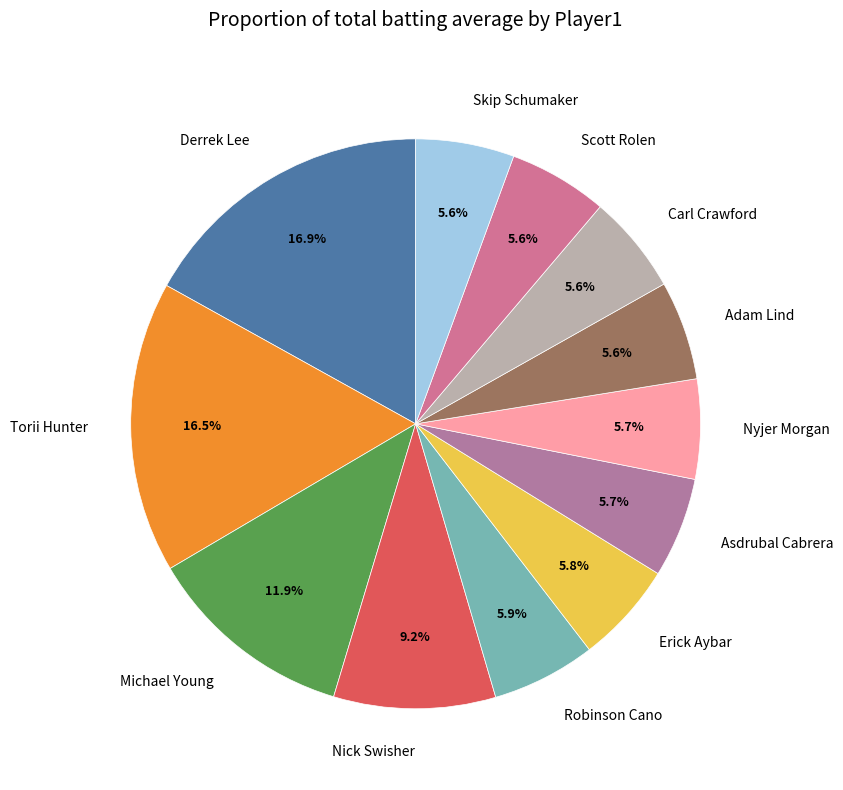

How many segments does this pie chart have?

12